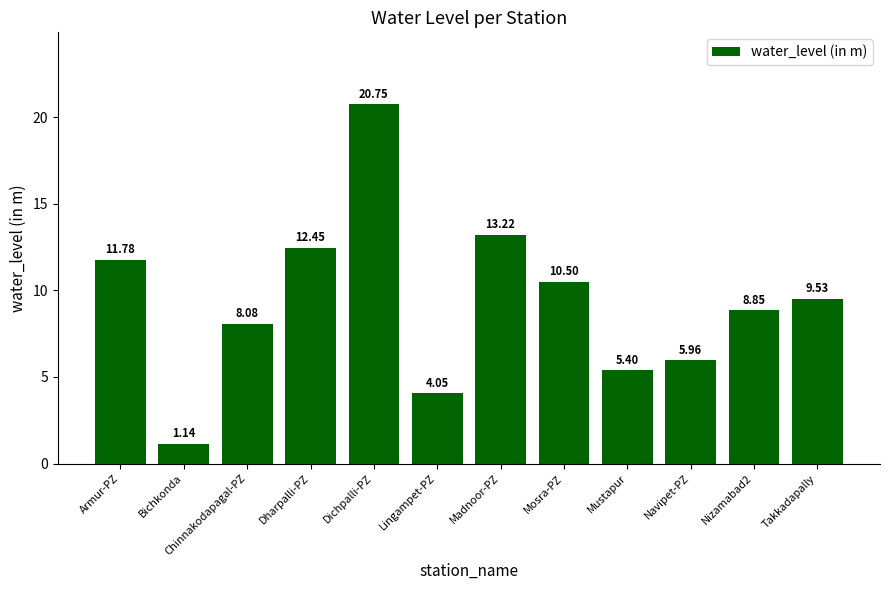

Where is the data nearest to the value 10?

Takkadapally